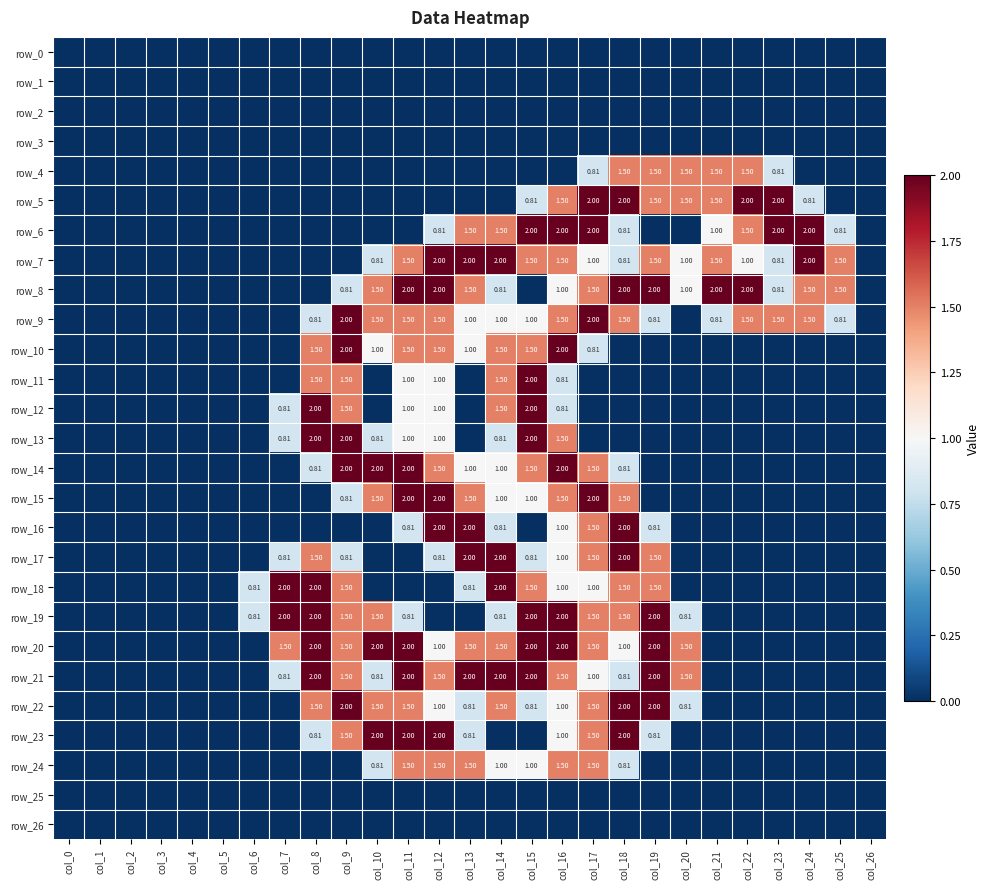

Where is row_14 nearest to the value 1?

col_13